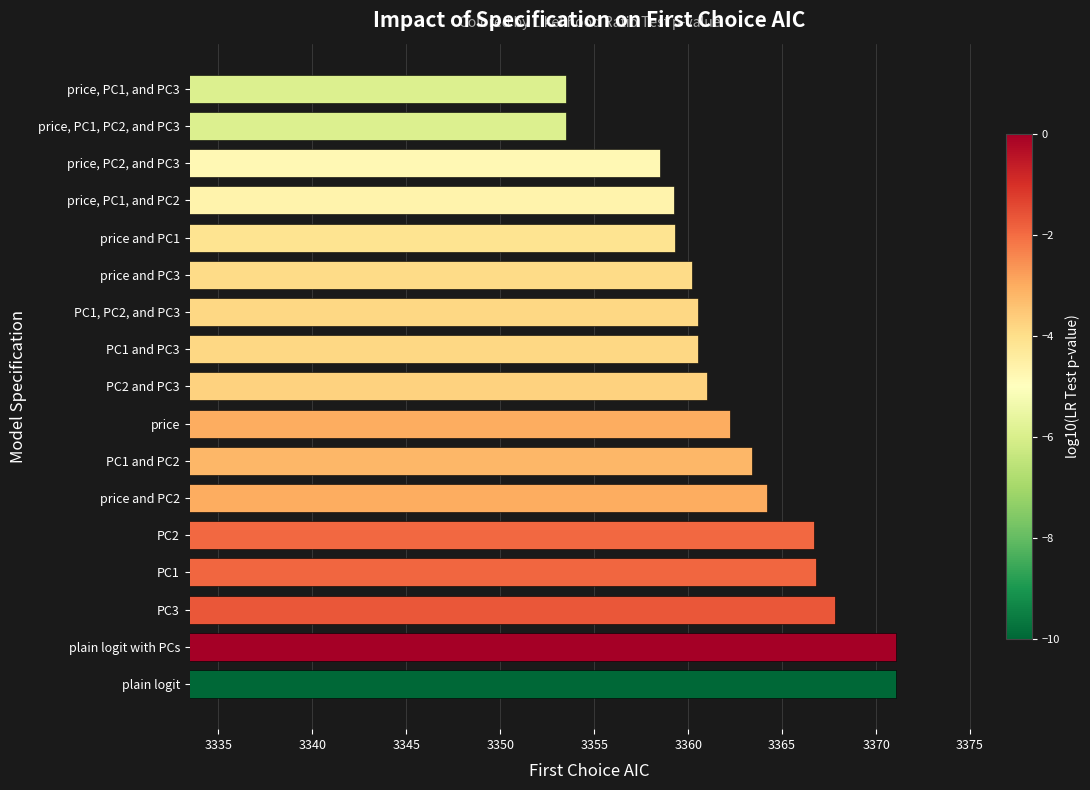

What is the maximum value shown in the chart?

3371.0